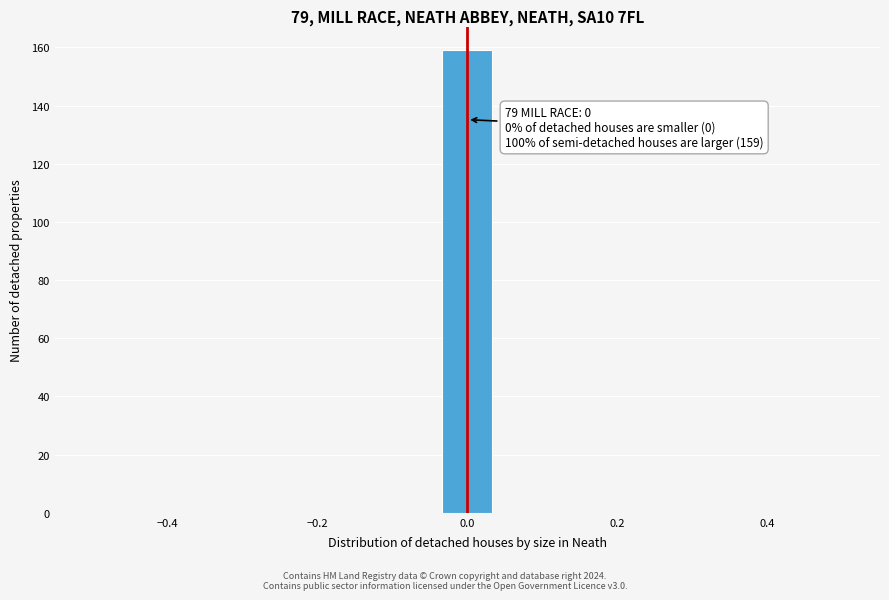

Around what value on the x-axis is the tallest bar? Give the approximate position of its centre, as read against the axis.

0.00